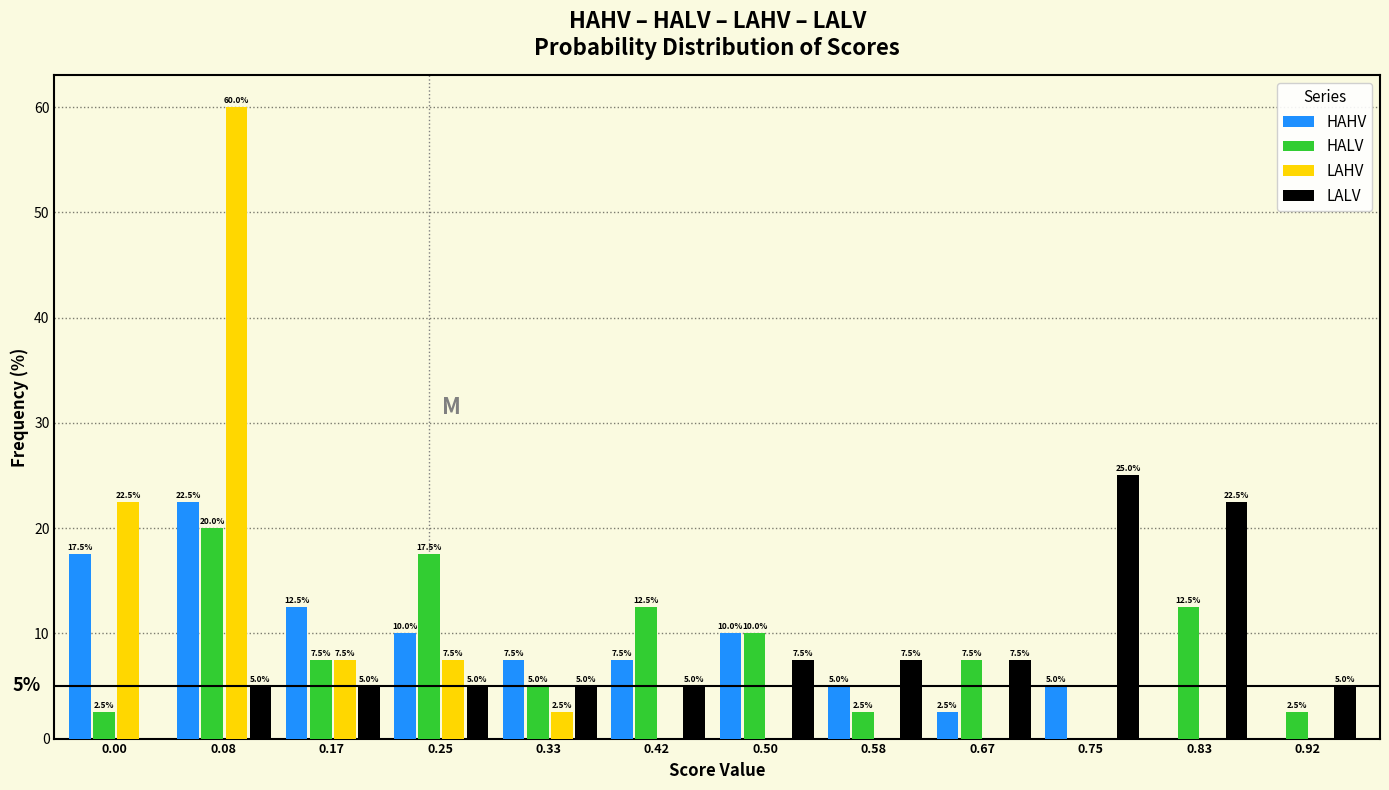

Reading right to left, what are all the values shown in this chart?

HAHV: 0.92=0.0	0.83=0.0	0.75=5.0	0.67=2.5	0.58=5.0	0.50=10.0	0.42=7.5	0.33=7.5	0.25=10.0	0.17=12.5	0.08=22.5	0.00=17.5
HALV: 0.92=2.5	0.83=12.5	0.75=0.0	0.67=7.5	0.58=2.5	0.50=10.0	0.42=12.5	0.33=5.0	0.25=17.5	0.17=7.5	0.08=20.0	0.00=2.5
LAHV: 0.92=0.0	0.83=0.0	0.75=0.0	0.67=0.0	0.58=0.0	0.50=0.0	0.42=0.0	0.33=2.5	0.25=7.5	0.17=7.5	0.08=60.0	0.00=22.5
LALV: 0.92=5.0	0.83=22.5	0.75=25.0	0.67=7.5	0.58=7.5	0.50=7.5	0.42=5.0	0.33=5.0	0.25=5.0	0.17=5.0	0.08=5.0	0.00=0.0